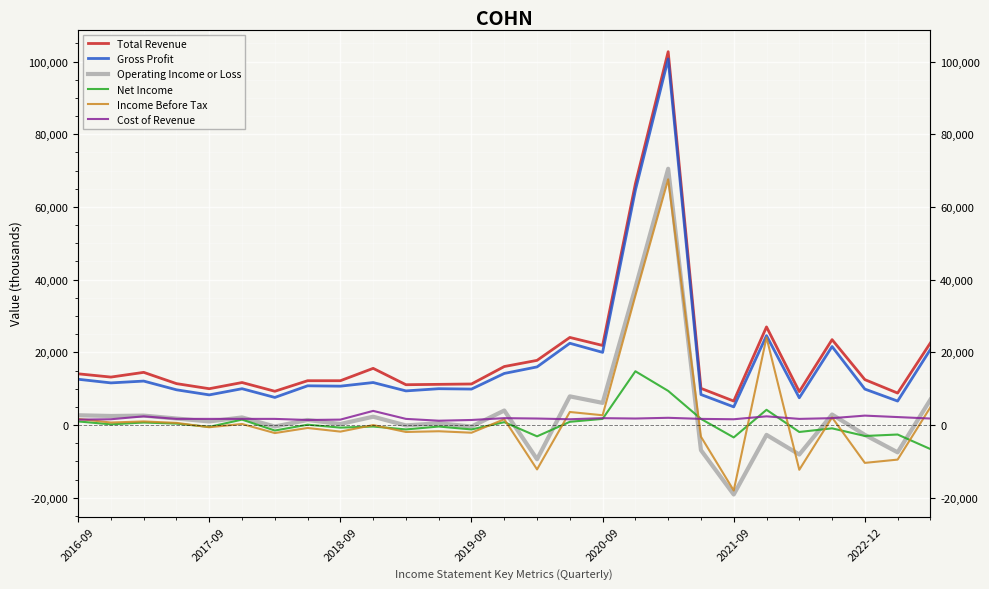

What is the difference between the maximum and second lowest values in the Total Revenue series?

93900